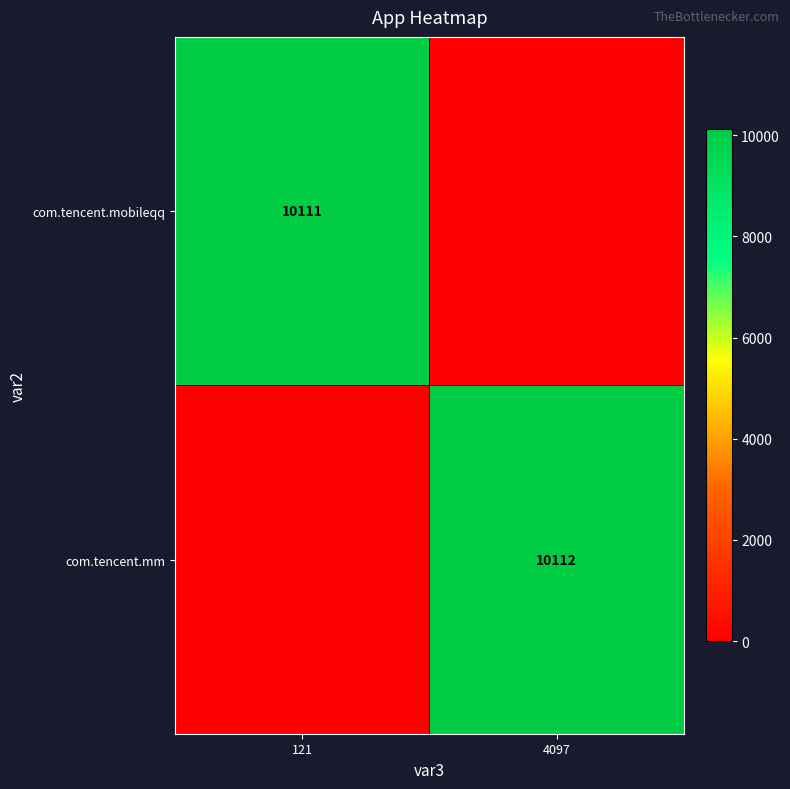

The value of com.tencent.mm at 4097 is 10112. True or false?

True